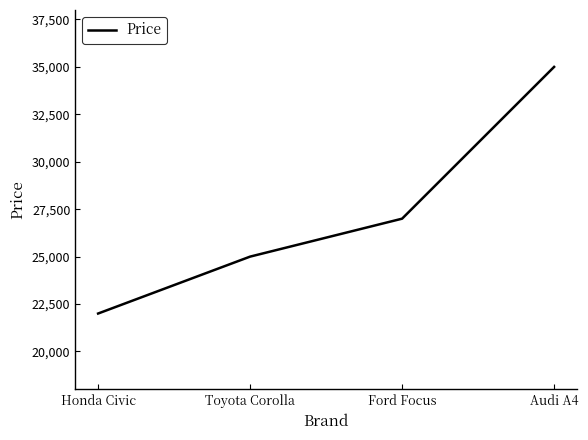

Is it true that the value at Ford Focus is 42097?

False